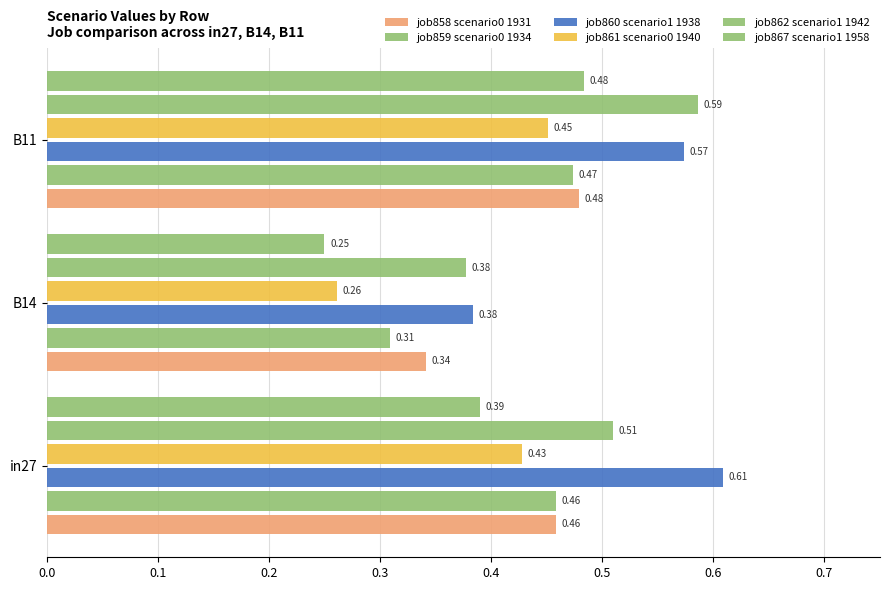

Count the number of categories in the chart.

3